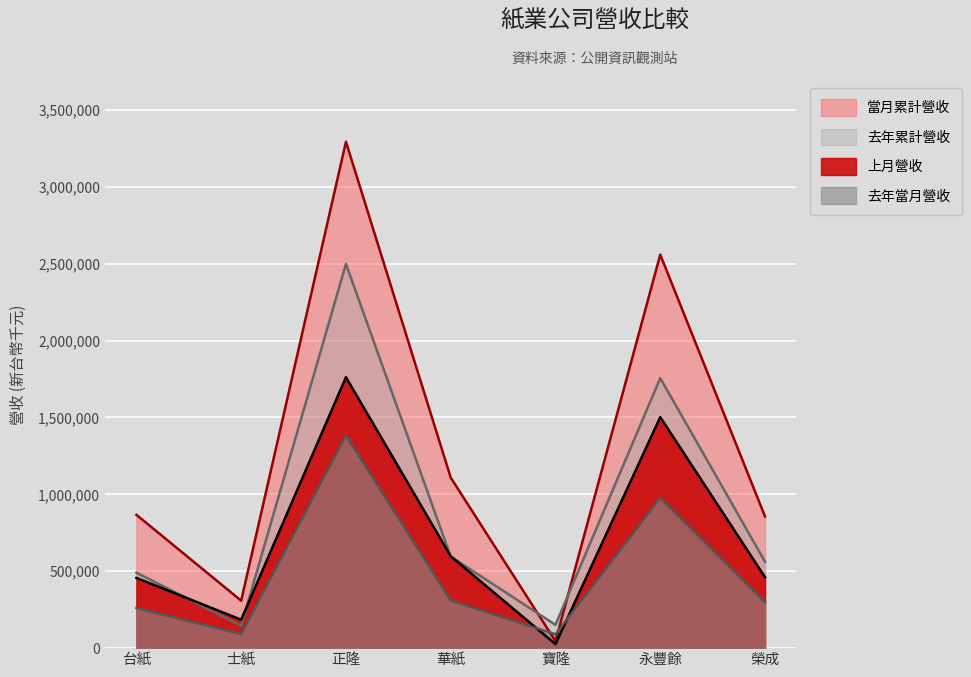

Reading left to right, list all the values displayed in this chart.

上月營收: 台紙=456502	士紙=184798	正隆=1761940	華紙=597805	寶隆=25906	永豐餘=1502149	榮成=461226
去年當月營收: 台紙=261046	士紙=91831	正隆=1383867	華紙=309671	寶隆=89907	永豐餘=977127	榮成=298163
當月累計營收: 台紙=867026	士紙=308487	正隆=3292881	華紙=1109007	寶隆=44893	永豐餘=2558834	榮成=856071
去年累計營收: 台紙=490928	士紙=145155	正隆=2498525	華紙=595449	寶隆=151358	永豐餘=1755902	榮成=562108